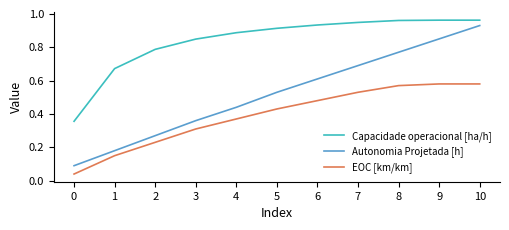

Which series has the largest total across all categories?

Capacidade operacional [ha/h]